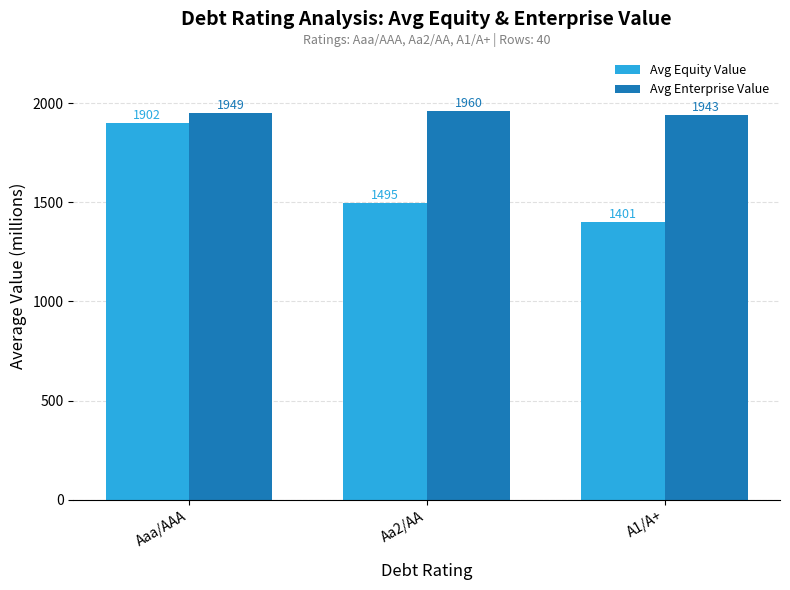

The value of Avg Equity Value at Aaa/AAA is 3157.2. True or false?

False